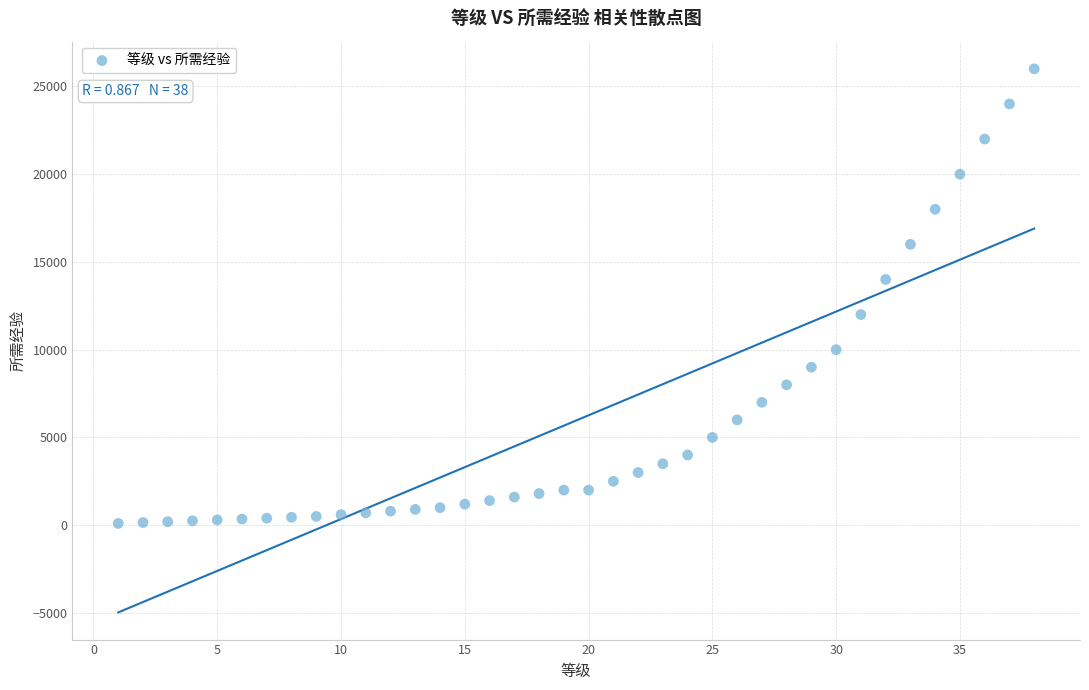

What is the range of Y values (max minus min)?

25900